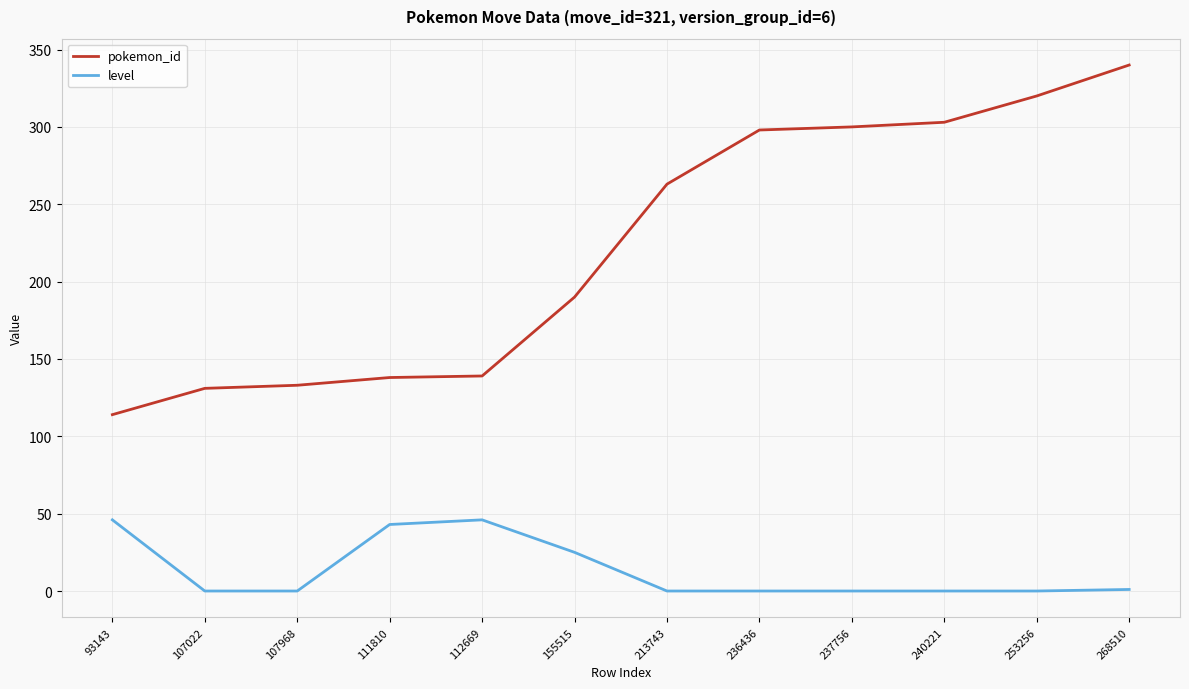

Does the chart display data point markers on the line(s)?

No